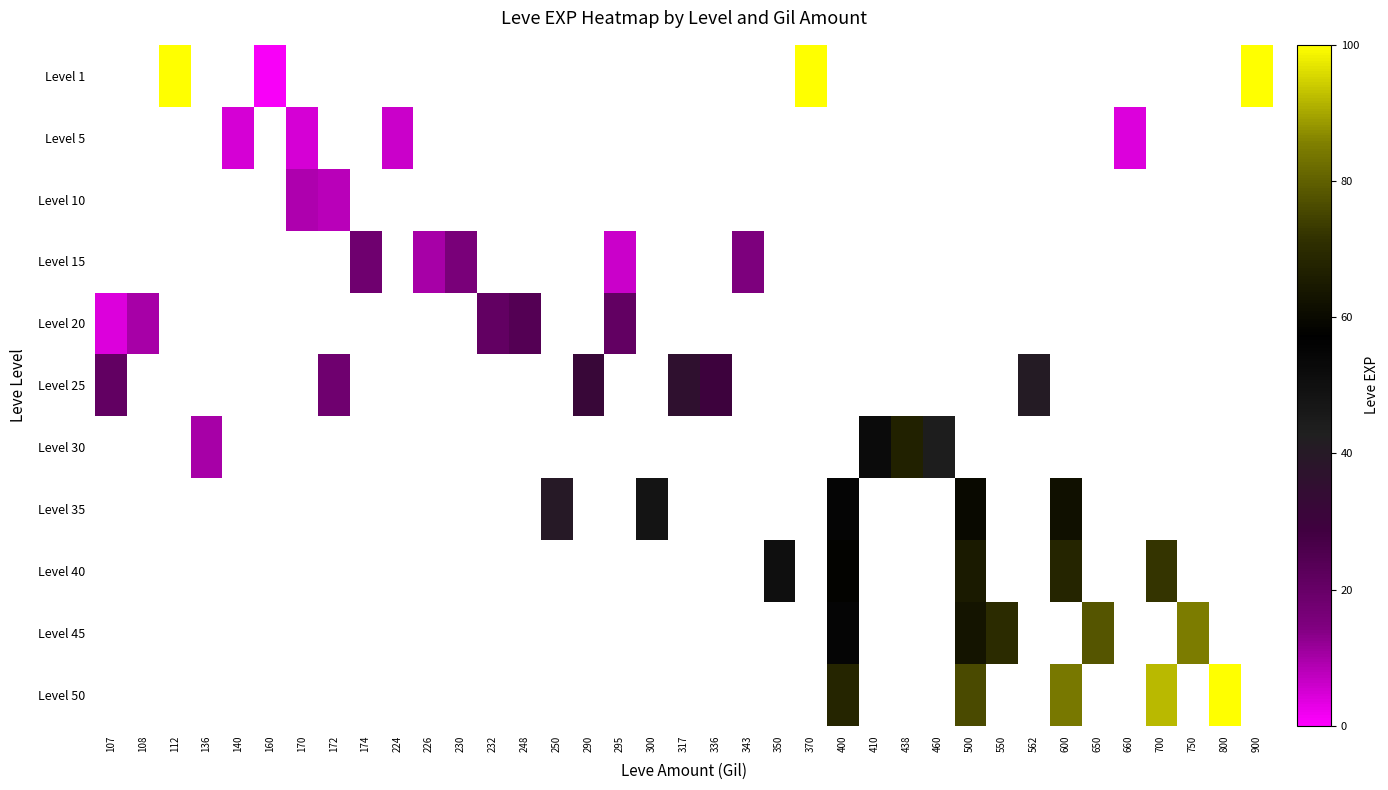

How many positive values does the Level 50 series have?

5